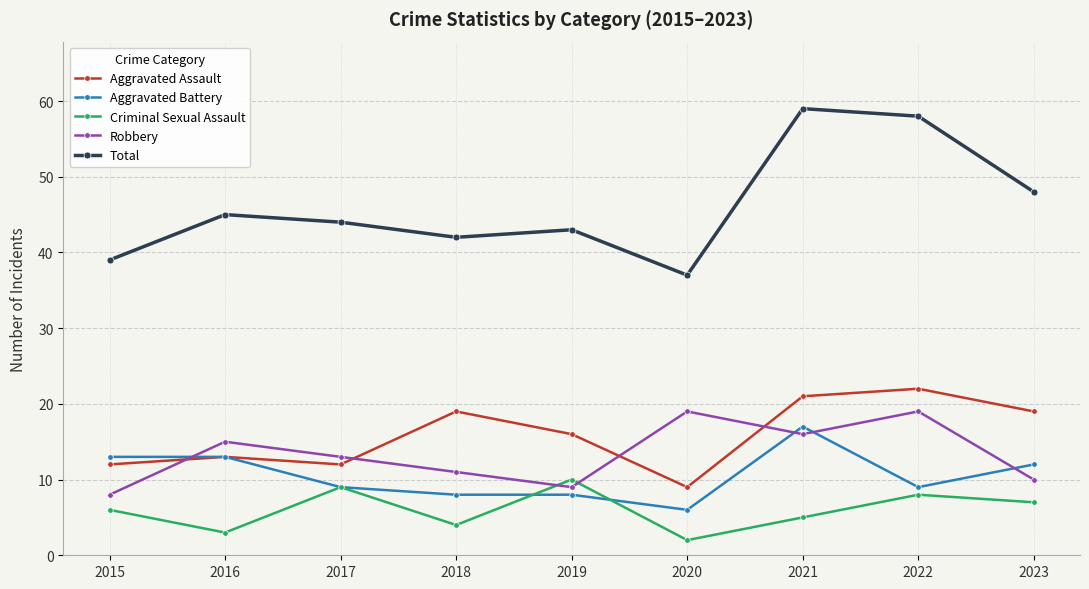

After their last crossing, which series has the higher values: Aggravated Battery or Robbery?

Aggravated Battery